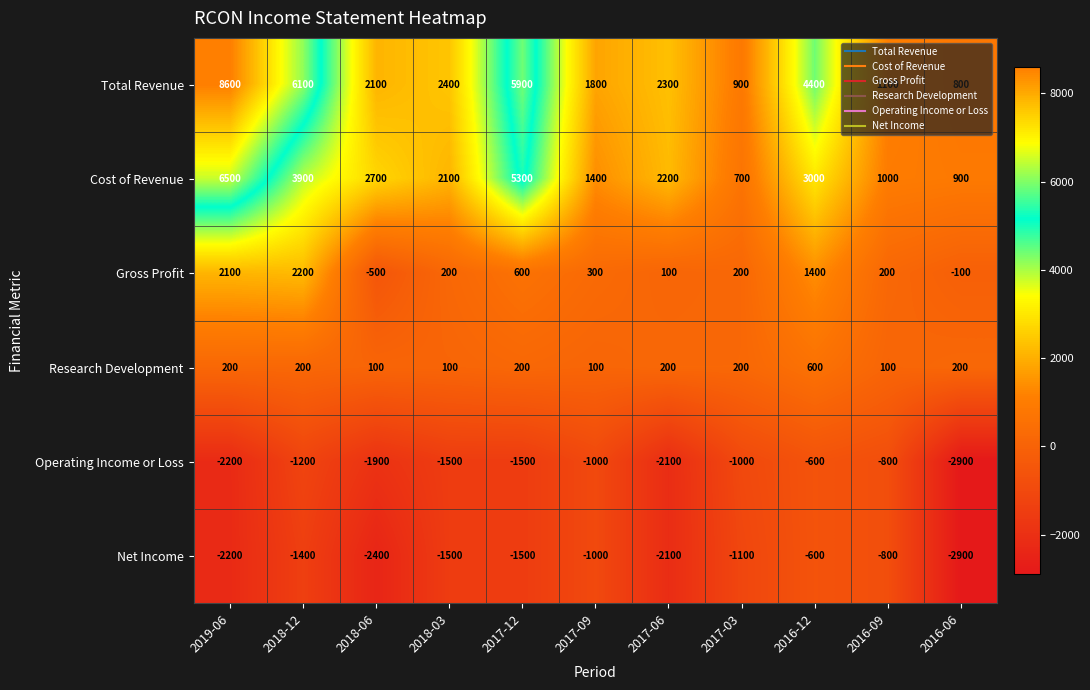

What is the sum of the Operating Income or Loss values at 2016-09 and 2019-06?

-3000